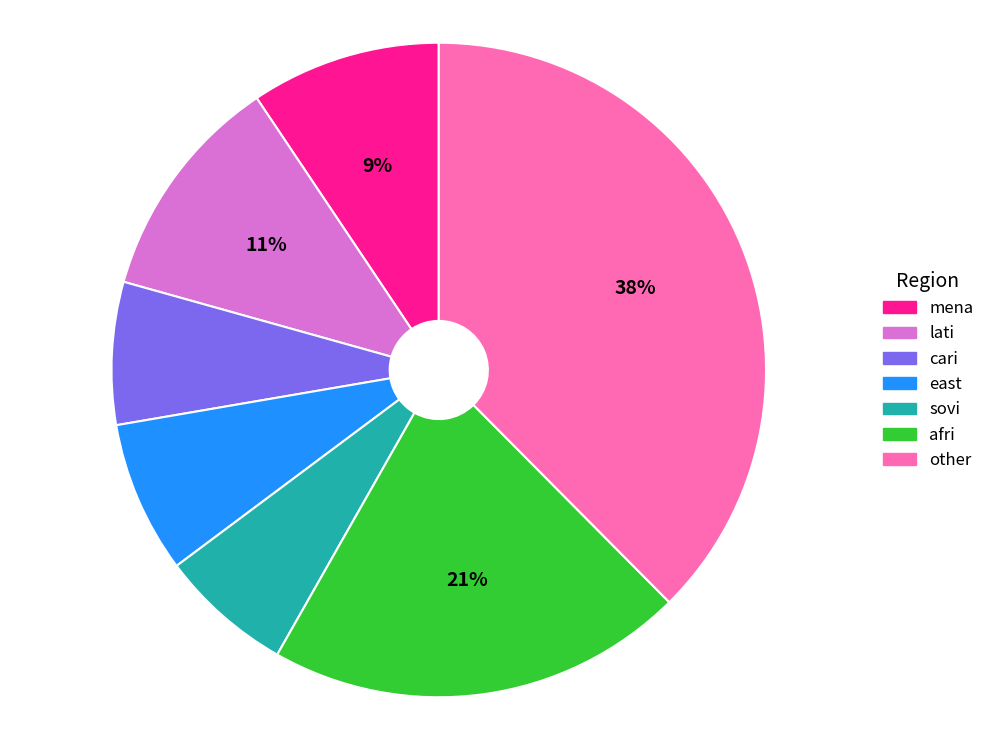

What is the ratio of the value at afri to the value at other?

0.6